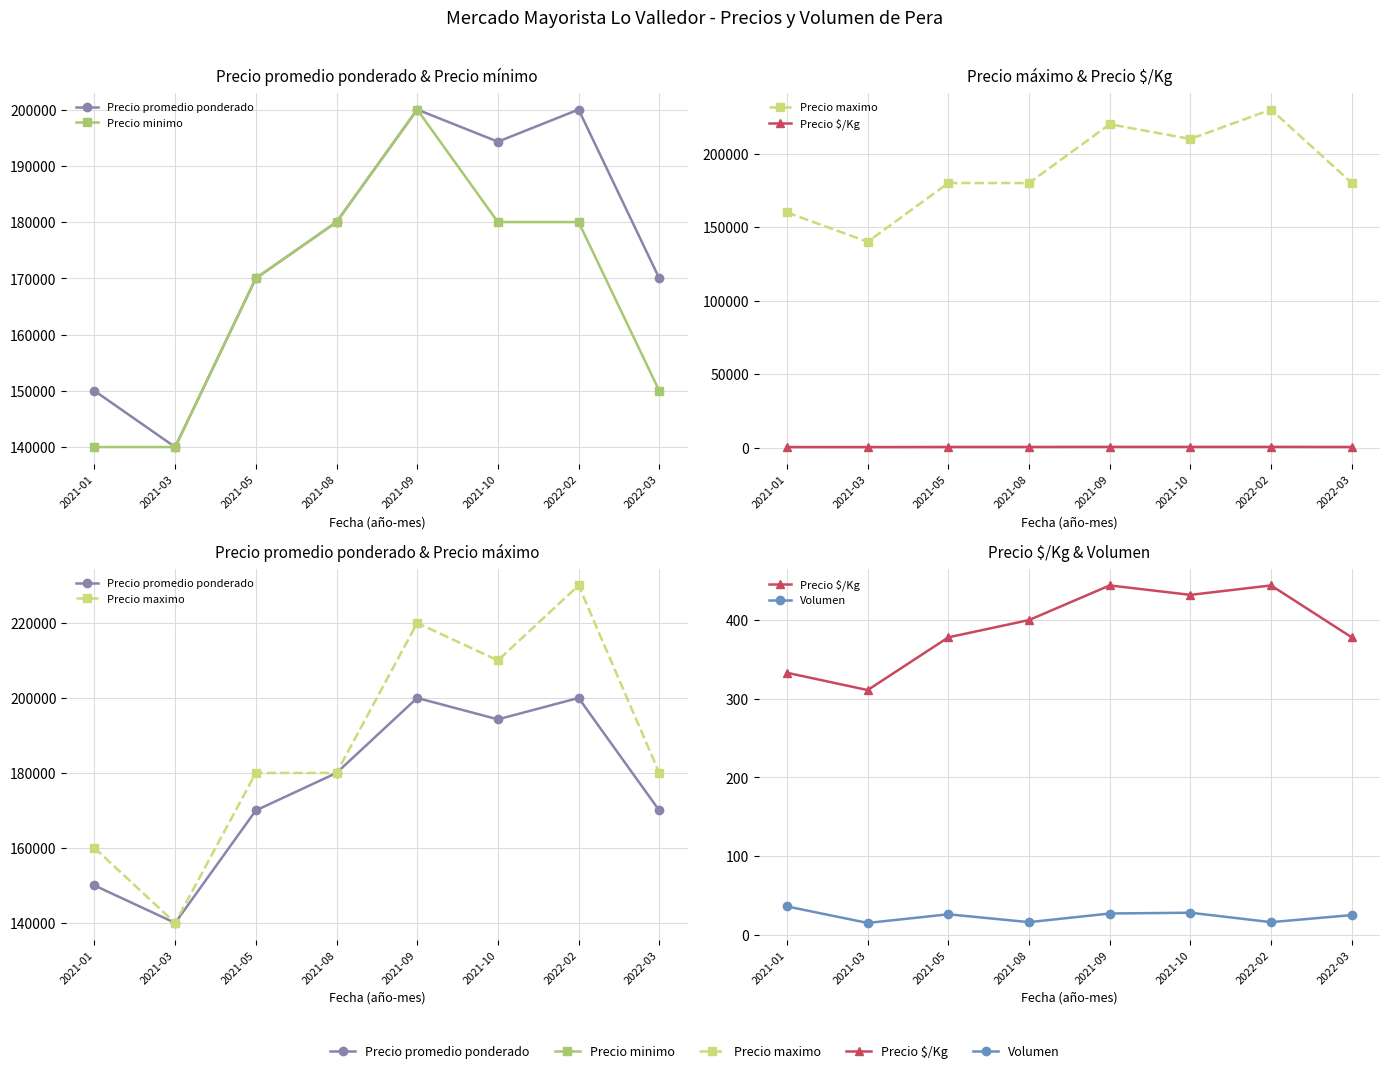

At 2021-08, list the series in order from smallest to largest.

Volumen, Precio $/Kg, Precio promedio ponderado, Precio minimo, Precio maximo